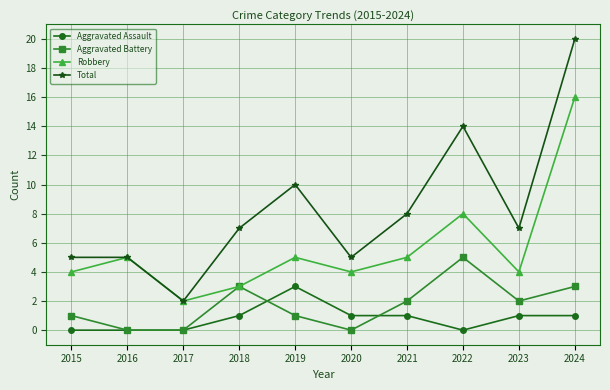

How many values in the Robbery series are below 5?

5